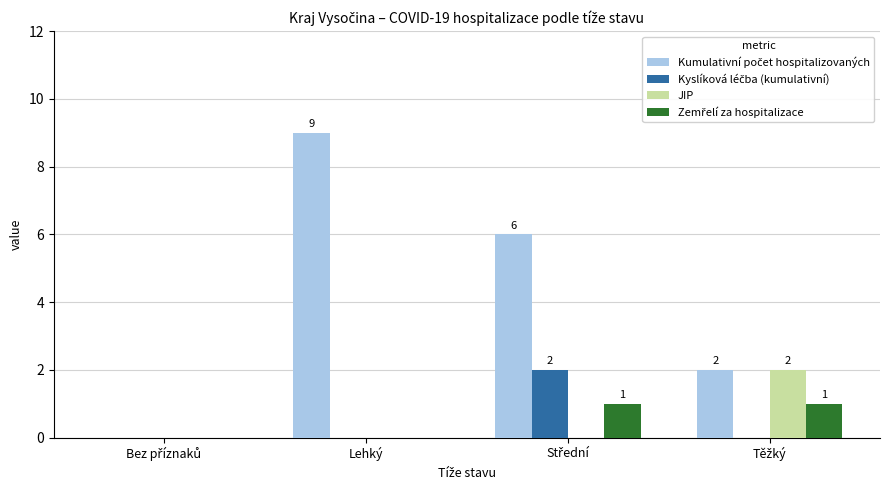

Which category has the highest value across all series?

Lehký